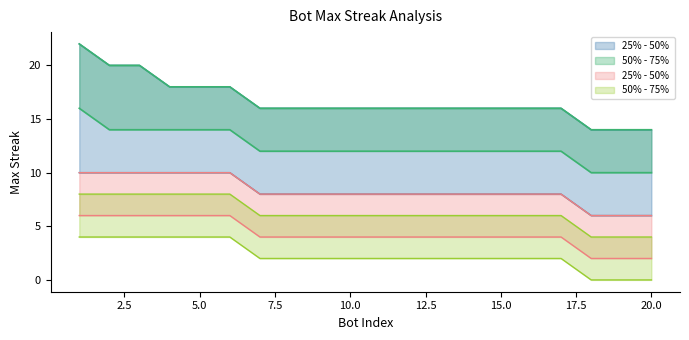

The value of maxStreak_lower at 14 is 5. True or false?

False